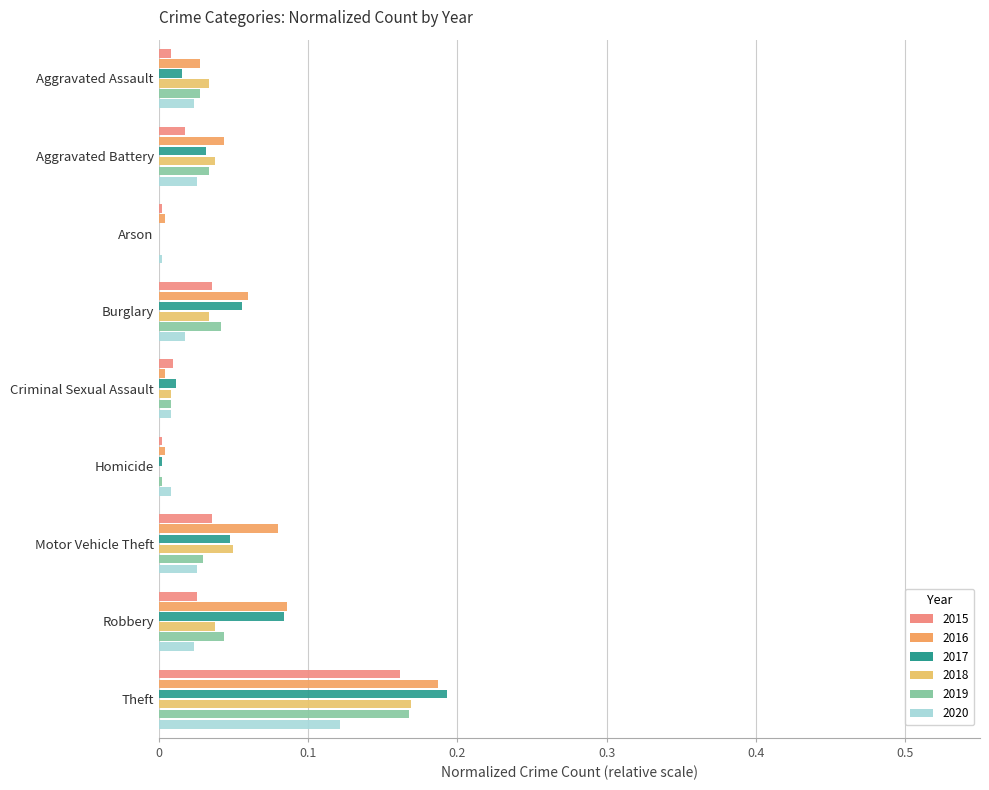

At how many categories does at least one series exceed 0?

9